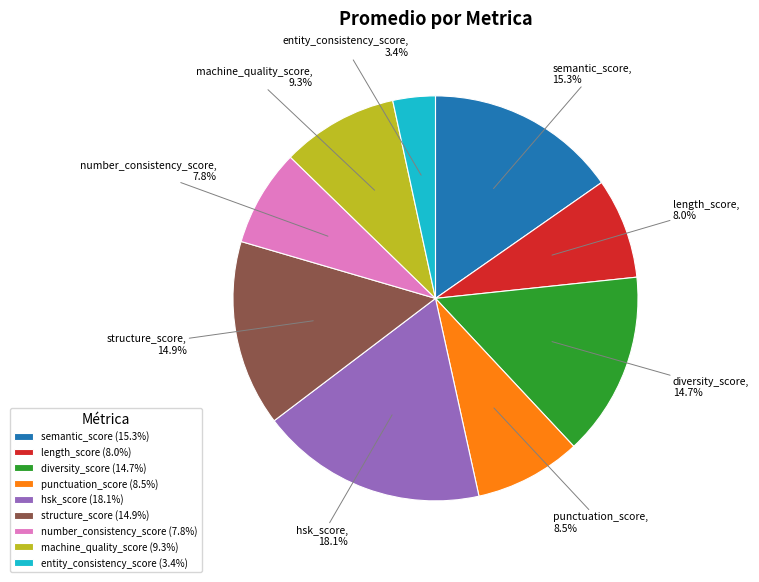

Combined, what portion of the pie is semantic_score and number_consistency_score?

23.1%